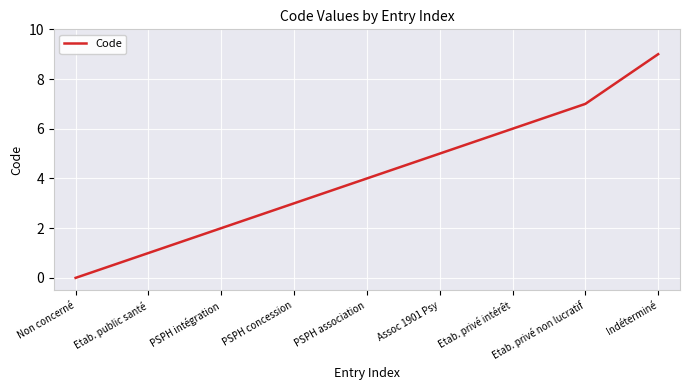

List the labels in order of value, smallest first.

Non concerné, Etab. public santé, PSPH intégration, PSPH concession, PSPH association, Assoc 1901 Psy, Etab. privé intérêt, Etab. privé non lucratif, Indéterminé